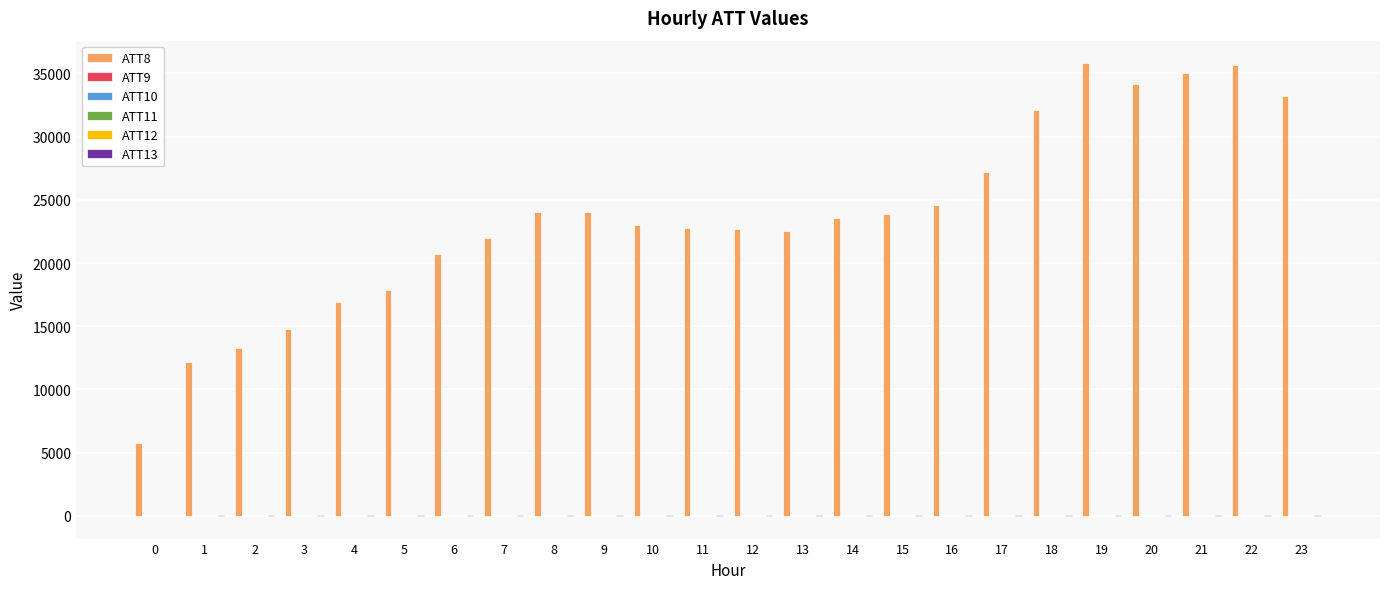

Which series has the largest total across all categories?

ATT8